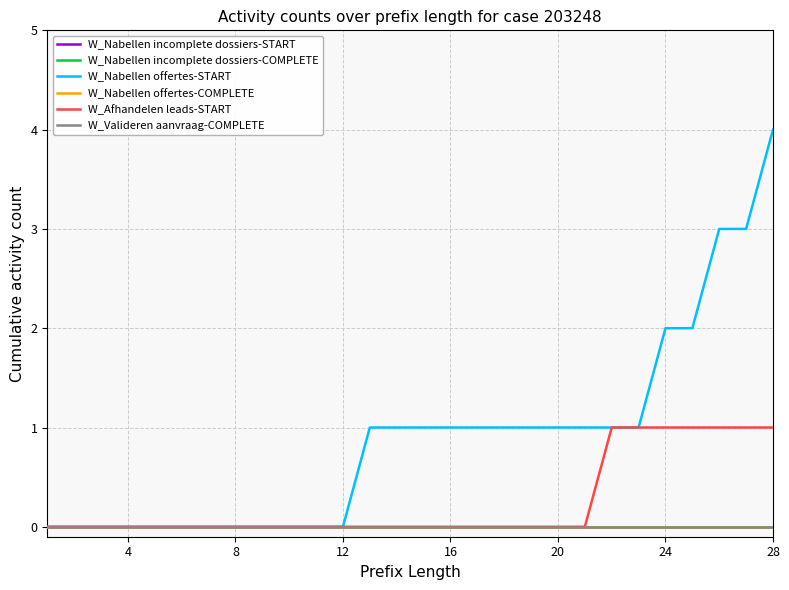

Does the chart display data point markers on the line(s)?

No